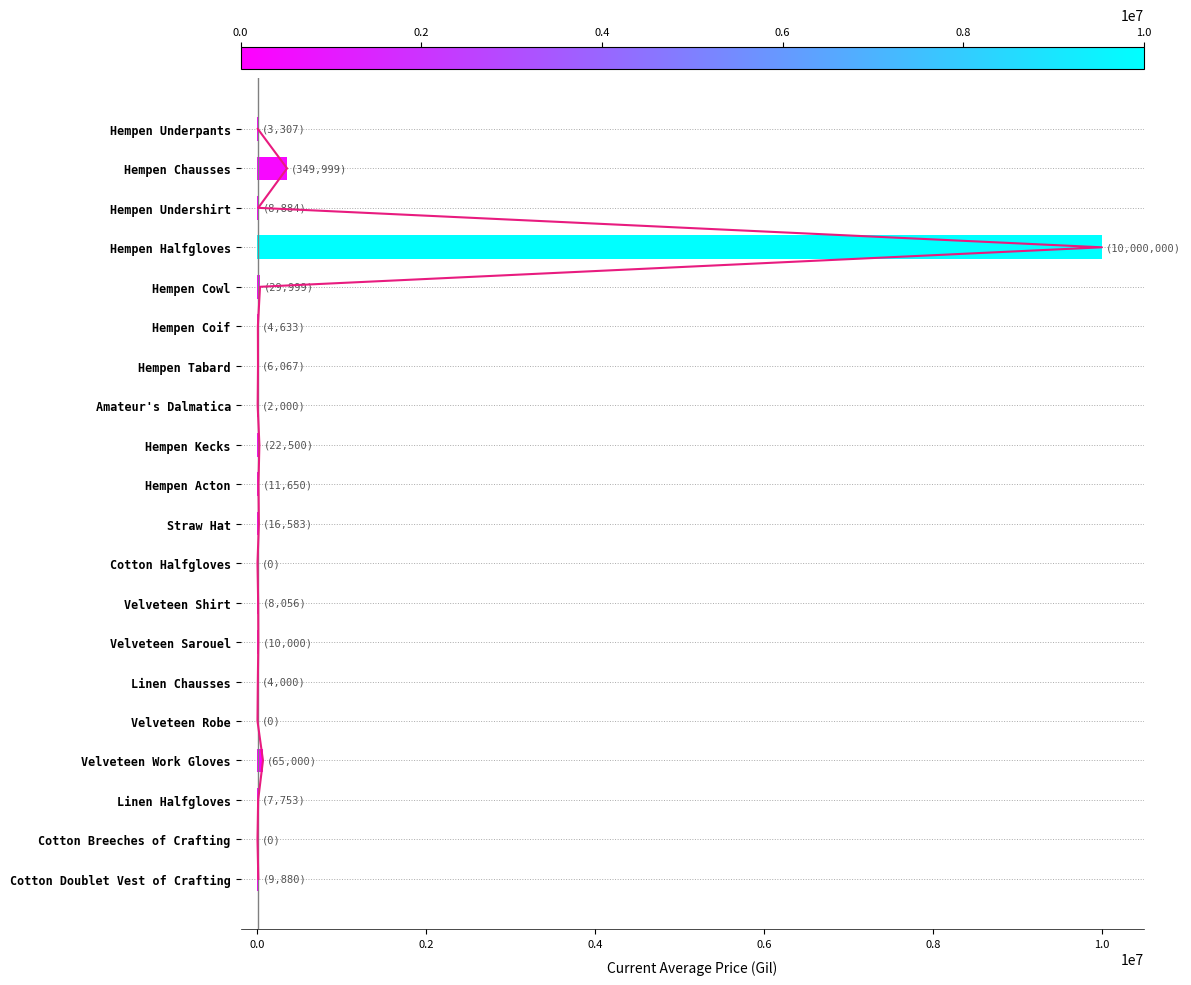

True or false: the data shows 0.0 at Cotton Breeches of Crafting.

True